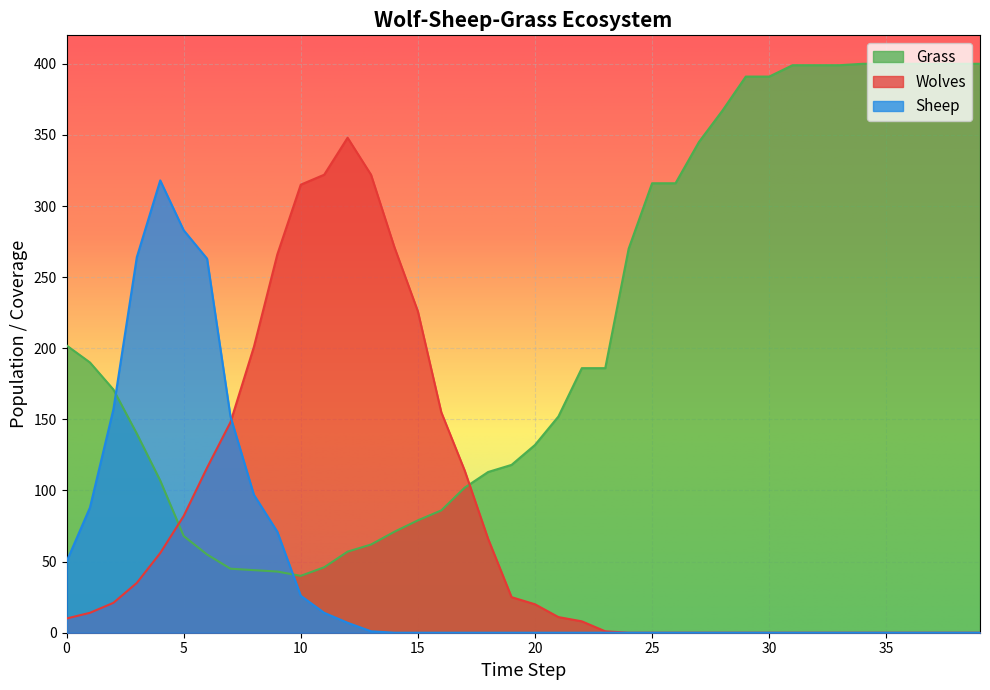

Where is Sheep nearest to the value 159?

2